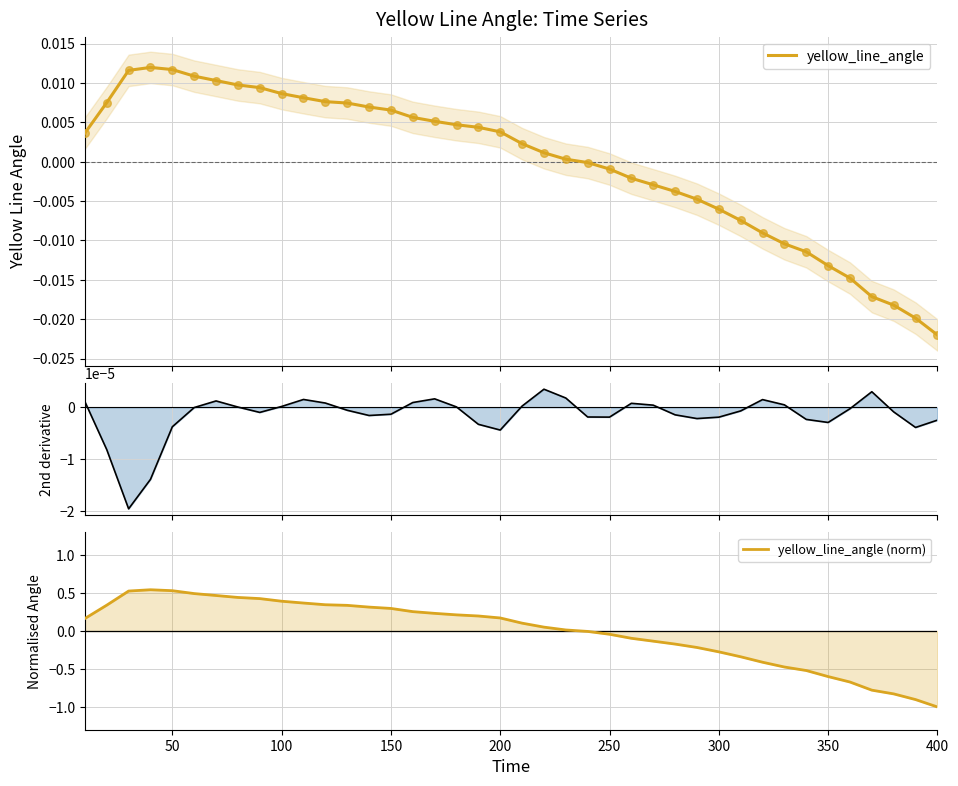

Is the value of yellow_line_angle (norm) at 32 greater than the value of 2nd derivative at 15?

No